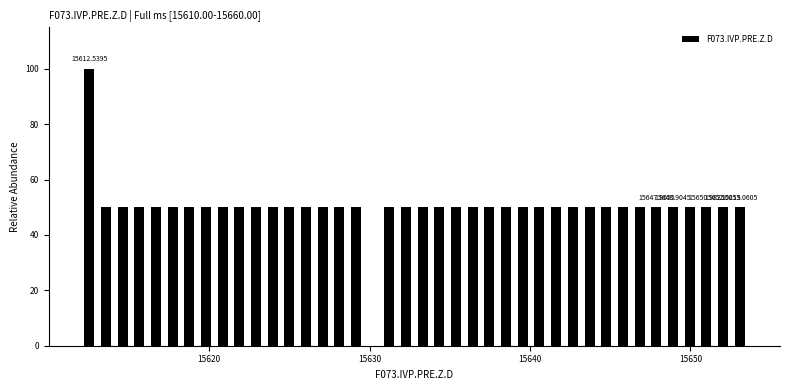

Read against the x-axis, roughly where is the centre of the tallest bar?

15613